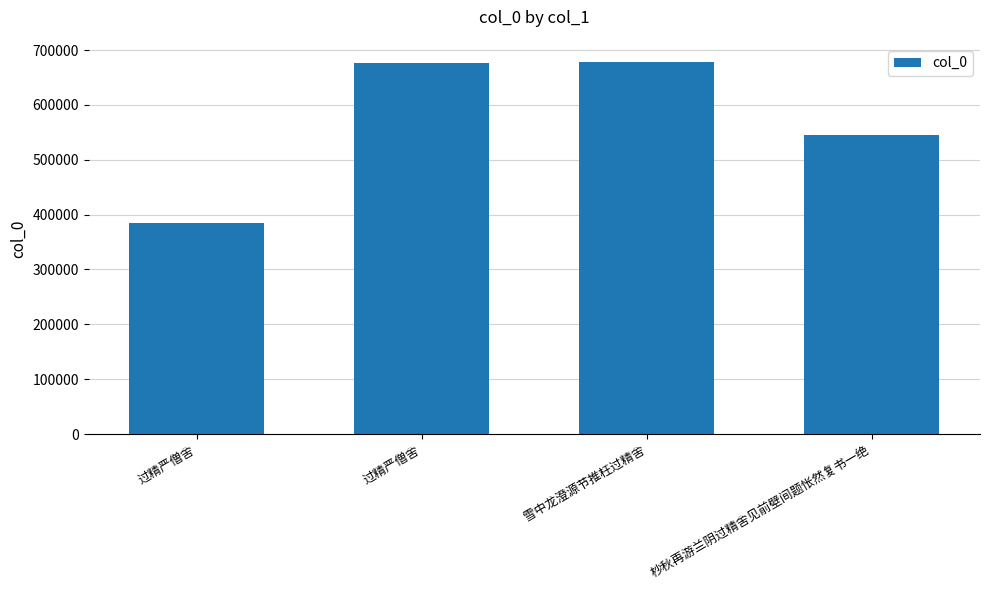

What is the difference between the values at 过精严僧舍 and 杪秋再游兰阴过精舍见前壁间题怅然复书一绝?

130362